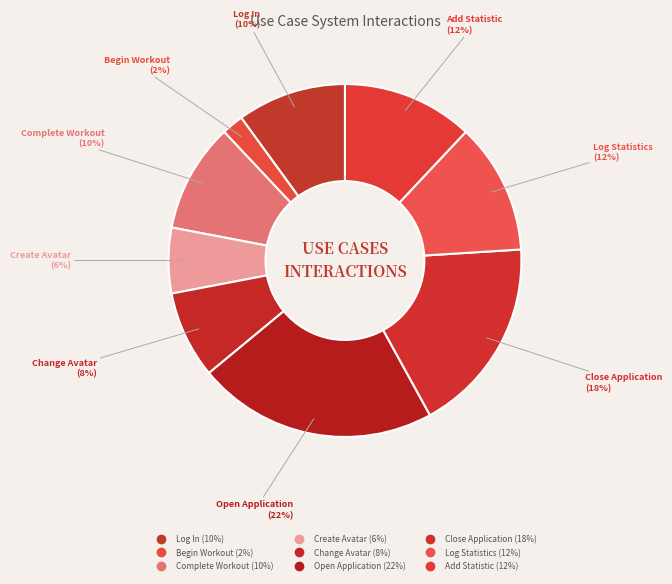

Rank the categories by value from highest to lowest.

Open Application, Close Application, Log Statistics, Add Statistic, Log In, Complete Workout, Change Avatar, Create Avatar, Begin Workout